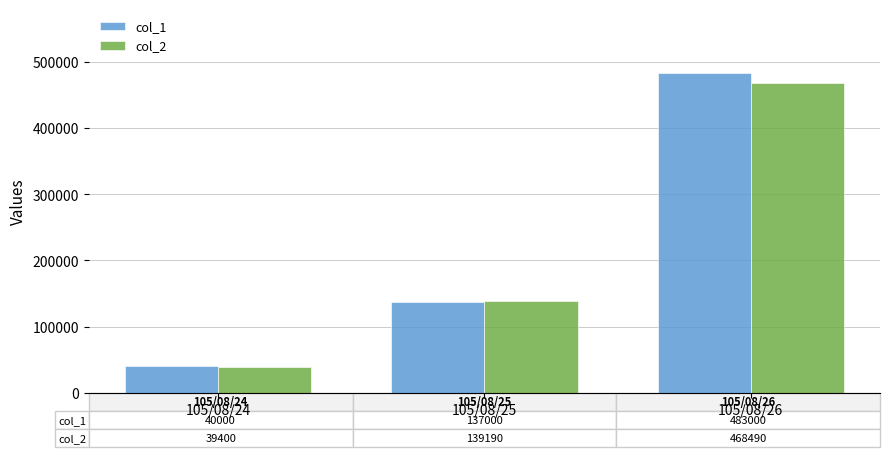

True or false: col_1 has a value of 137000 at 105/08/25.

True